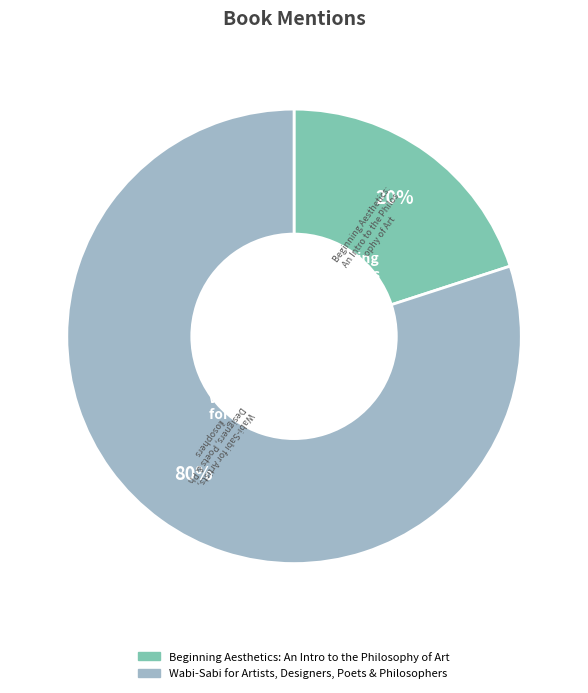

To the nearest percent, what is the difference between the largest and smallest slice percentages?

60%